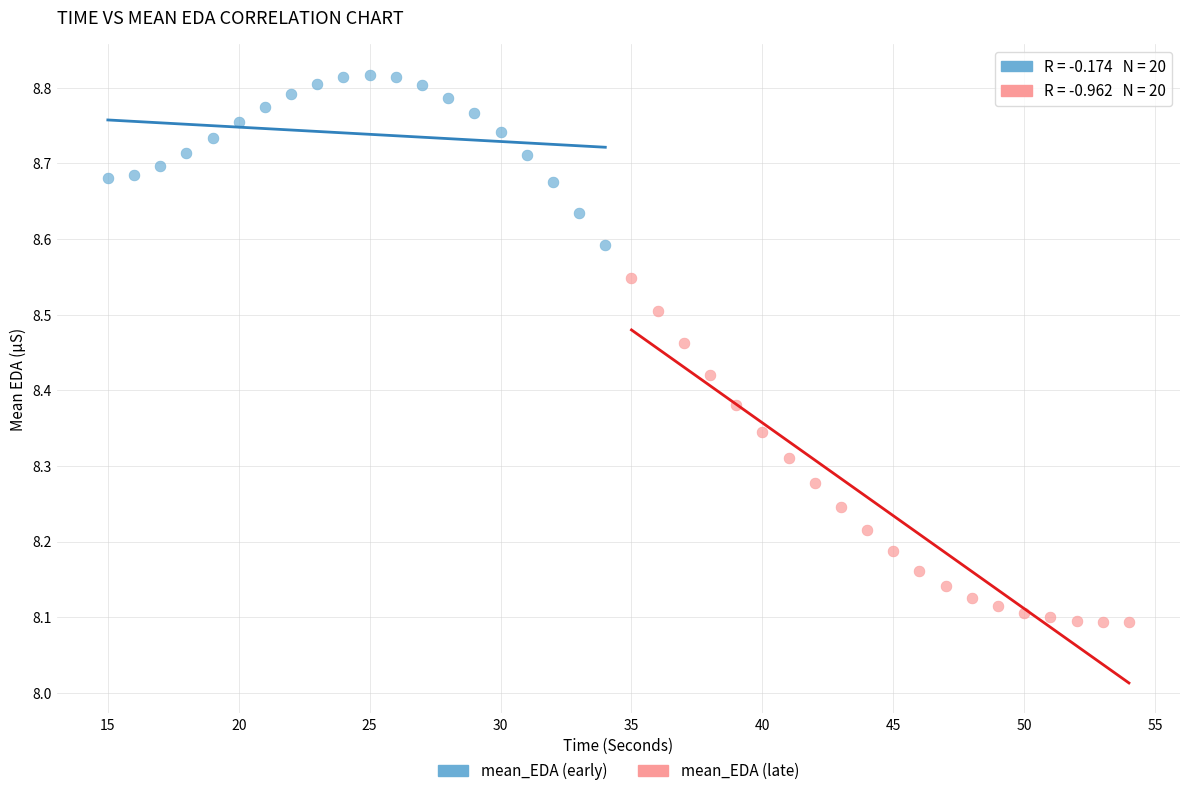

Which series contains the lowest Y value?

mean_EDA (late)